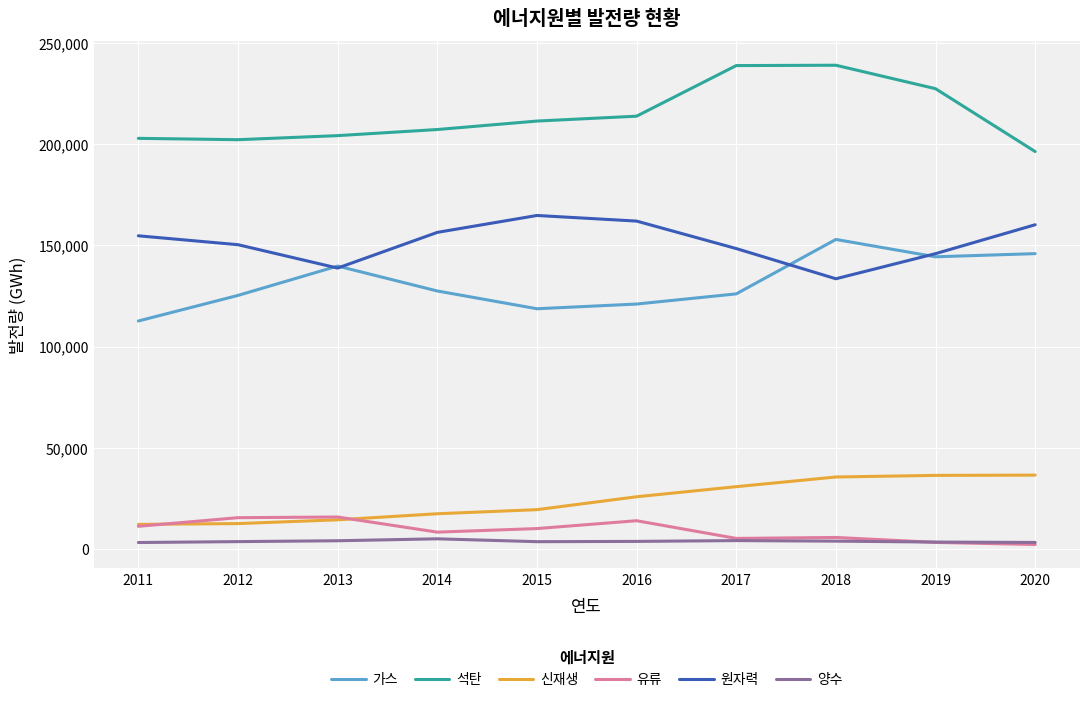

Which series has the largest total across all categories?

석탄